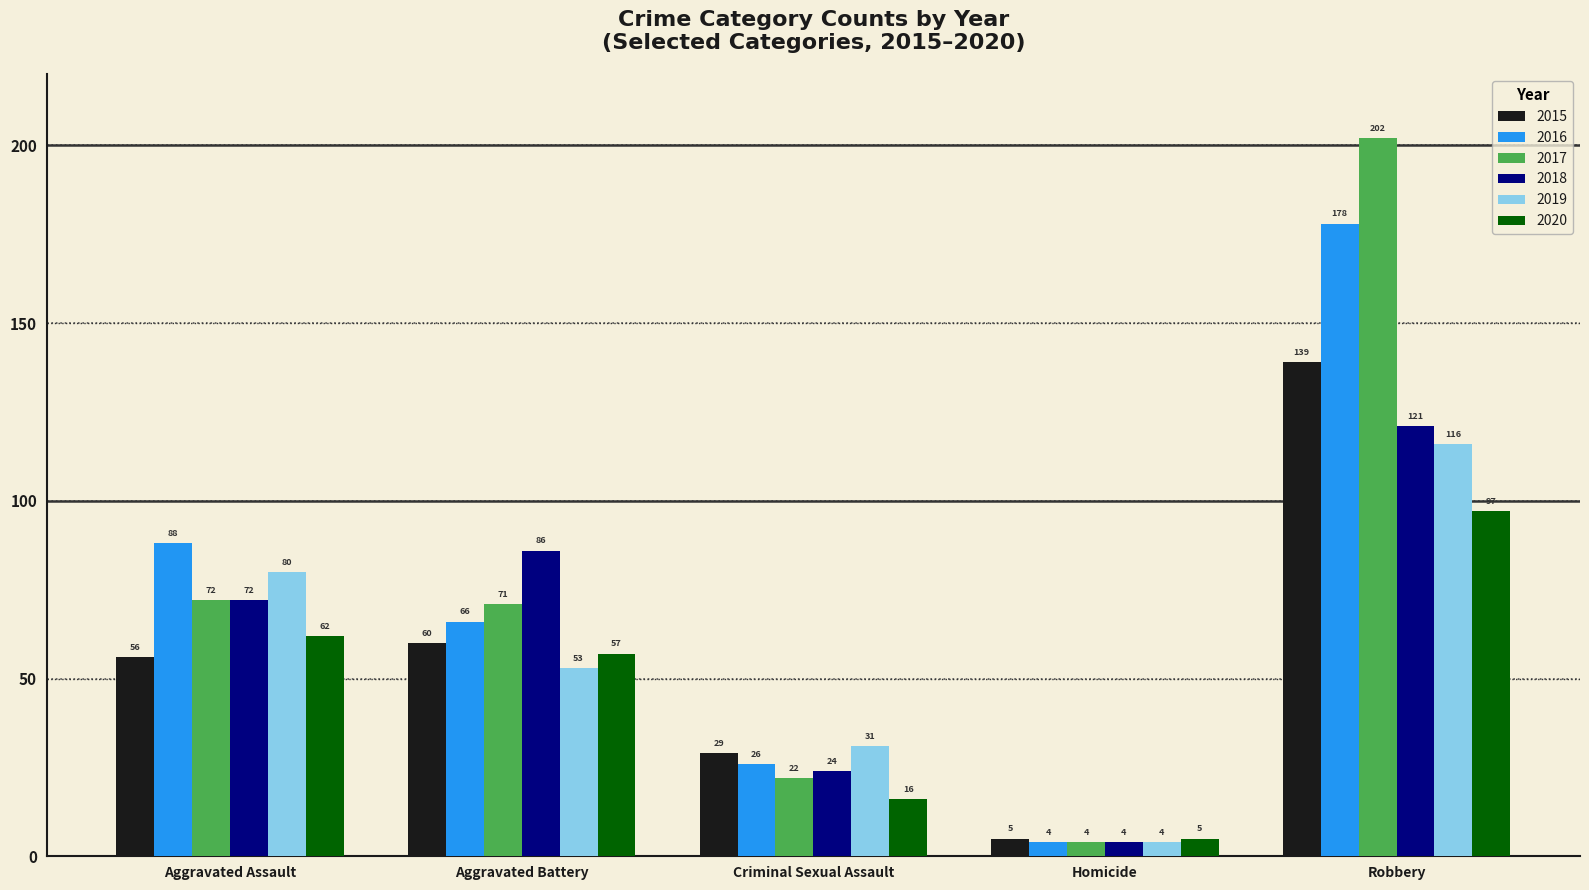

What is the sum of the 2017 values at Homicide and Criminal Sexual Assault?

26